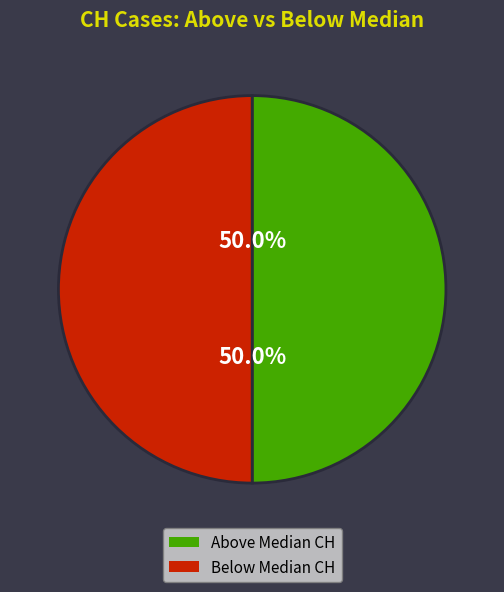

Is there a majority slice in this chart?

No